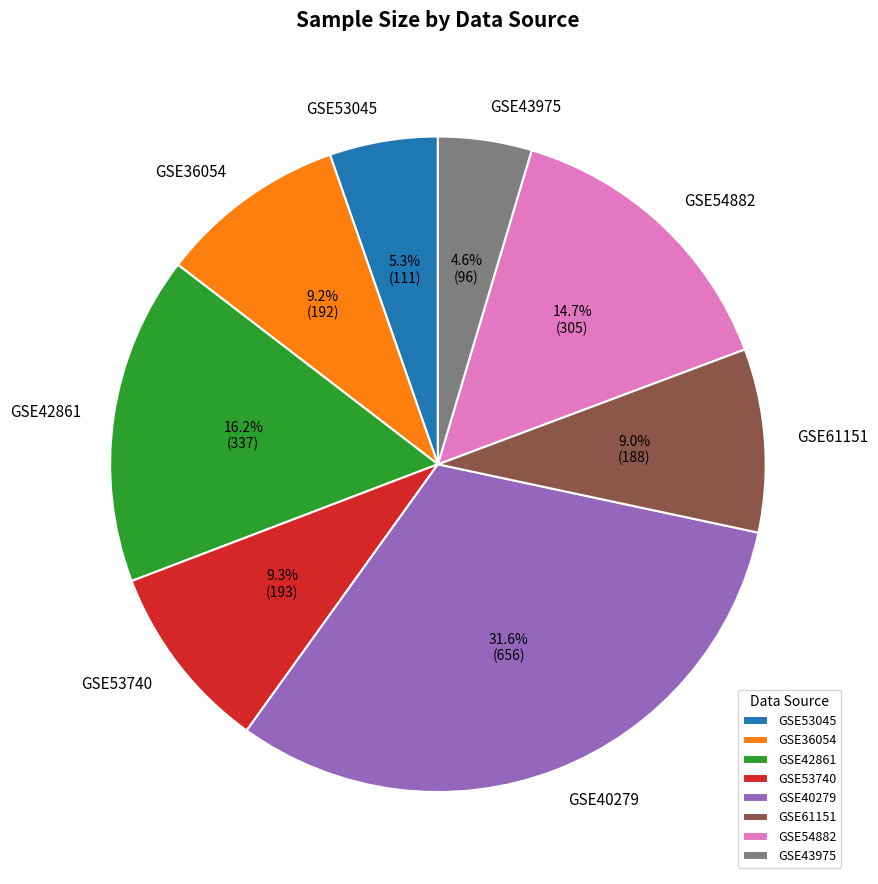

What percentage do GSE53740 and GSE36054 together represent?

18.5%